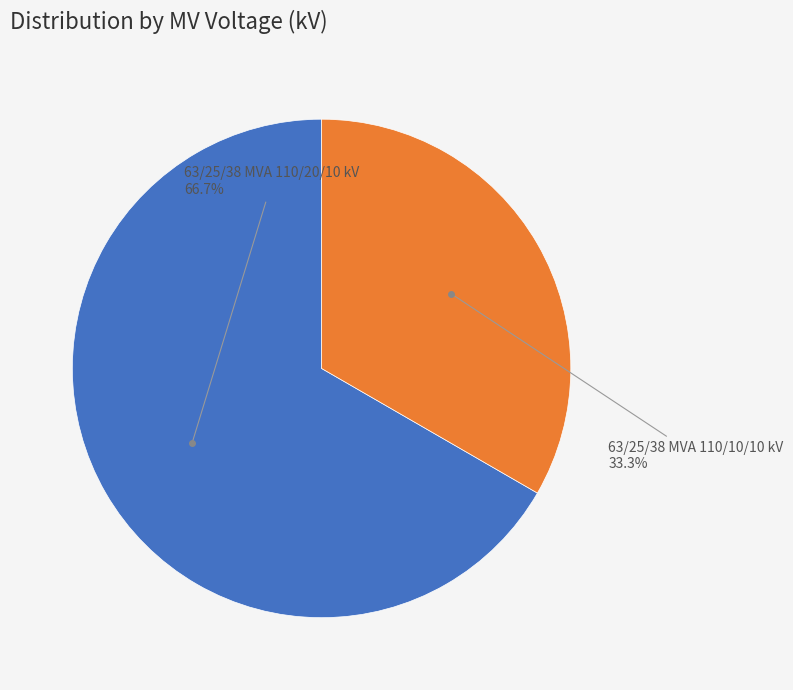

Is there any slice that represents more than half of the pie?

Yes